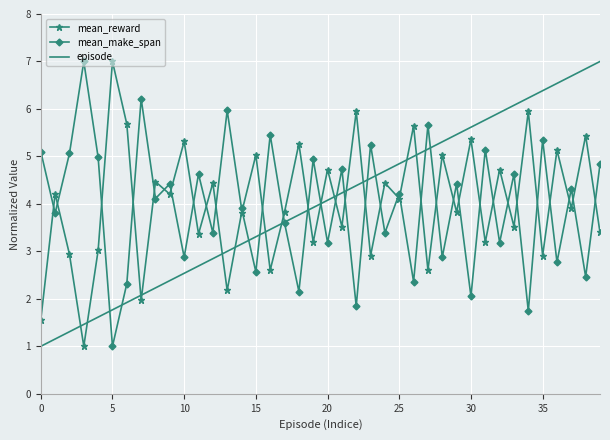

What is the smallest value displayed?

1.0